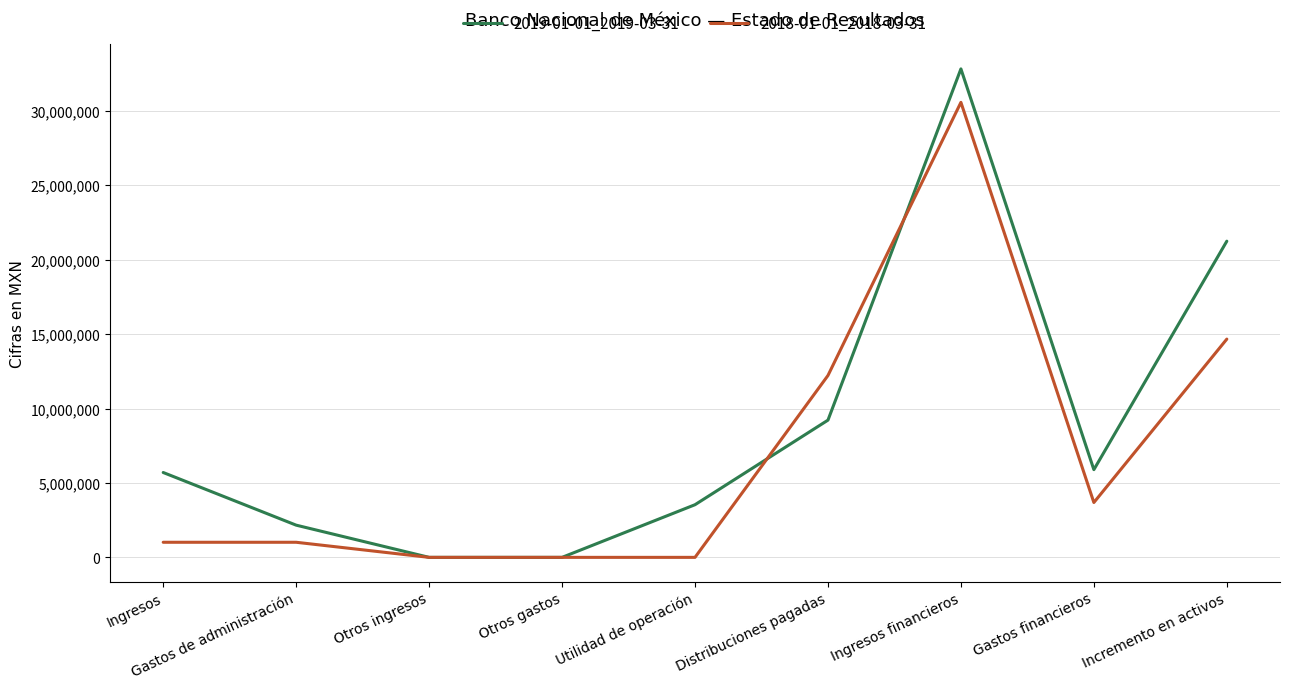

What are all the series names shown in the legend?

2019-01-01_2019-03-31, 2018-01-01_2018-03-31